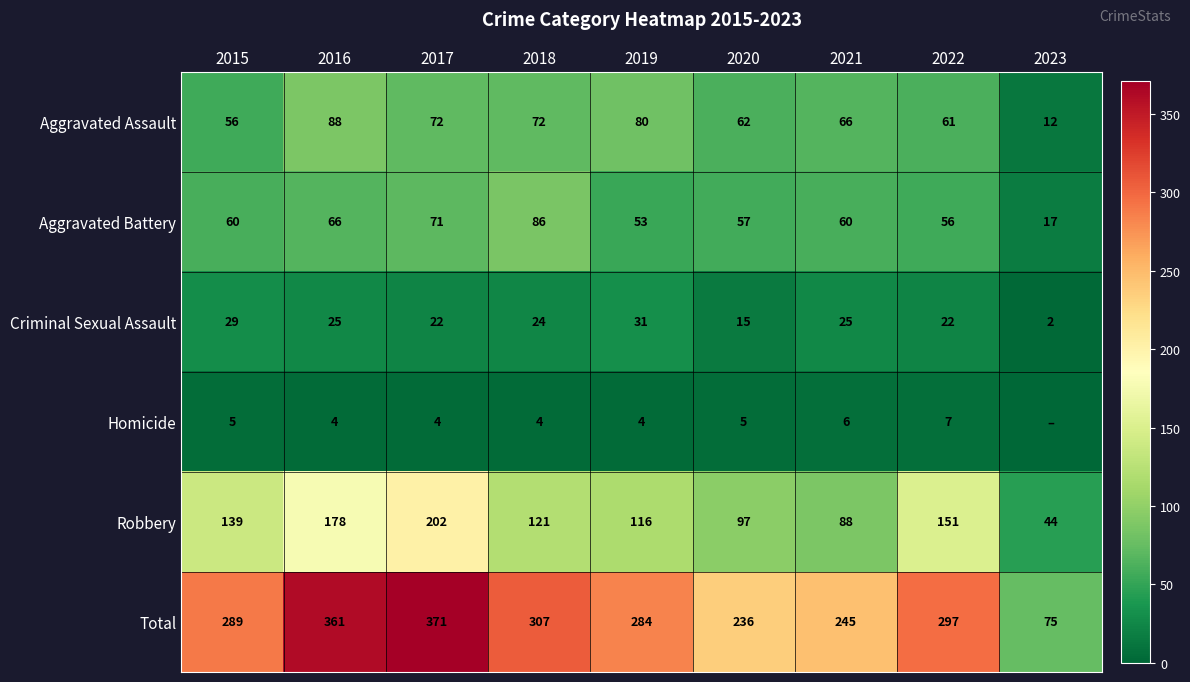

Is it true that Aggravated Assault equals 122 at 2019?

False